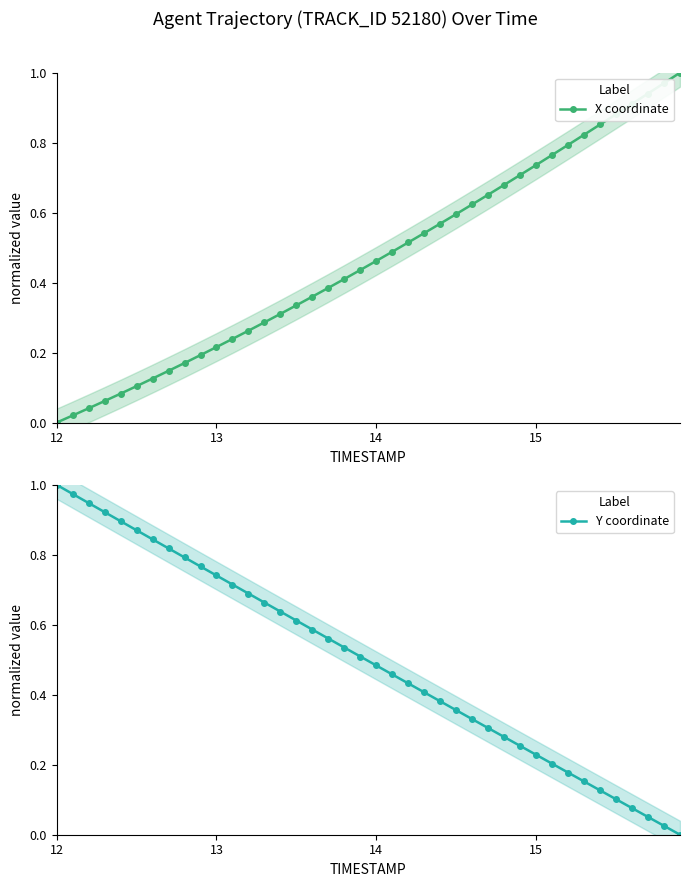

True or false: X coordinate has more than 1 points higher than both neighbors.

False